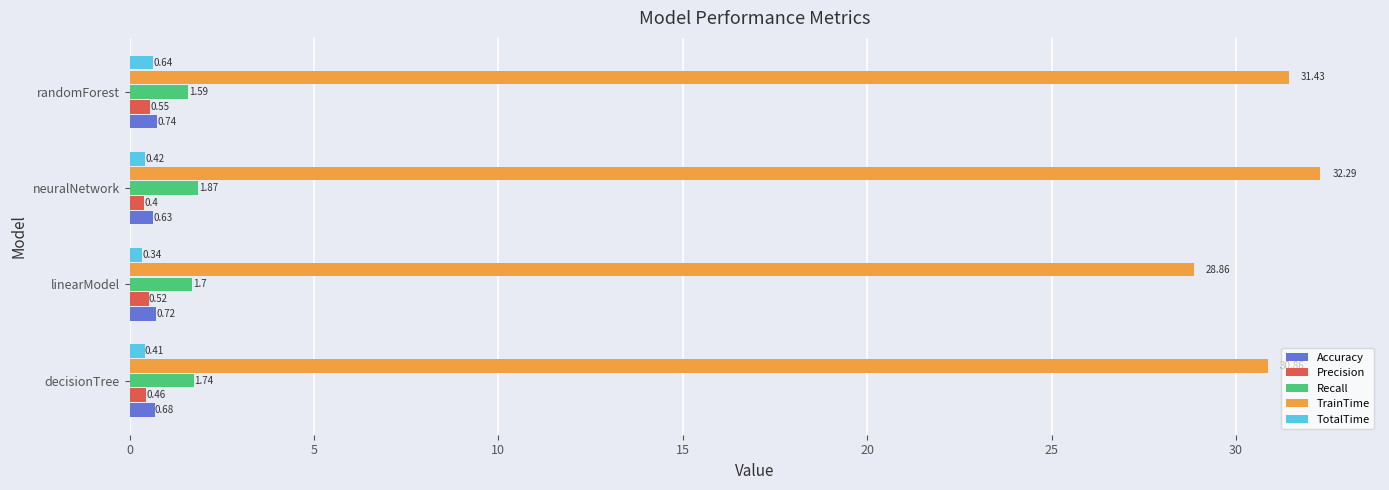

At which category is the sum across all series the highest?

neuralNetwork